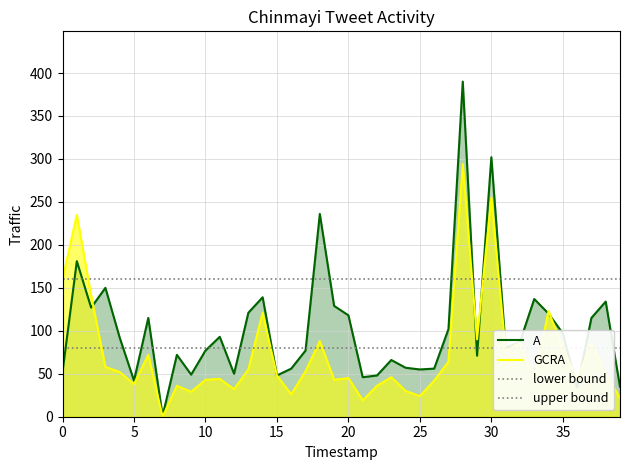

Is it true that A equals 52 at 0?

True